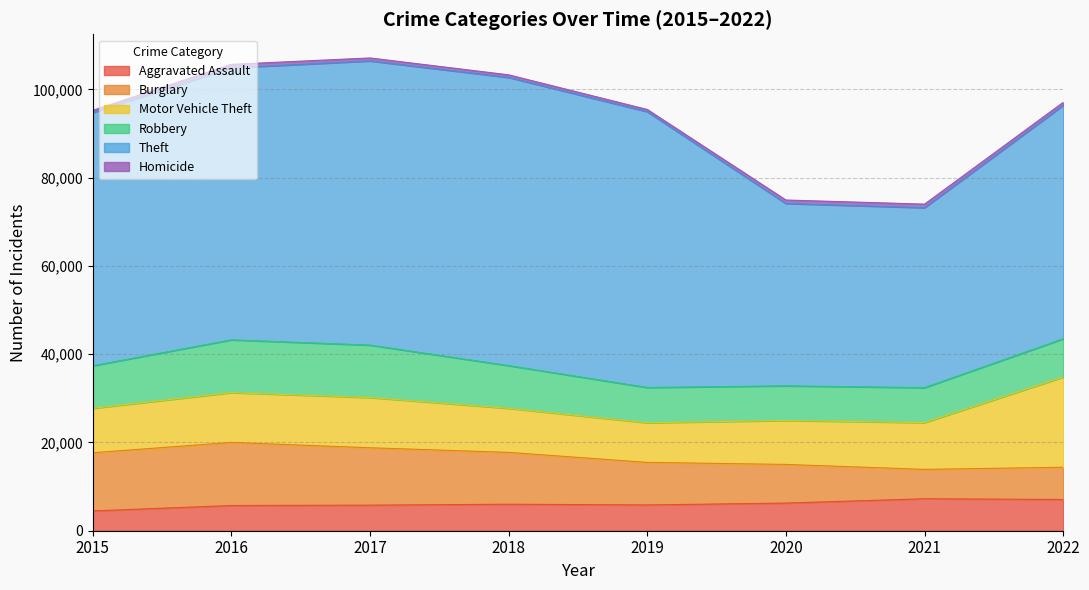

At 2017, list the series in order from smallest to largest.

Homicide, Aggravated Assault, Motor Vehicle Theft, Robbery, Burglary, Theft